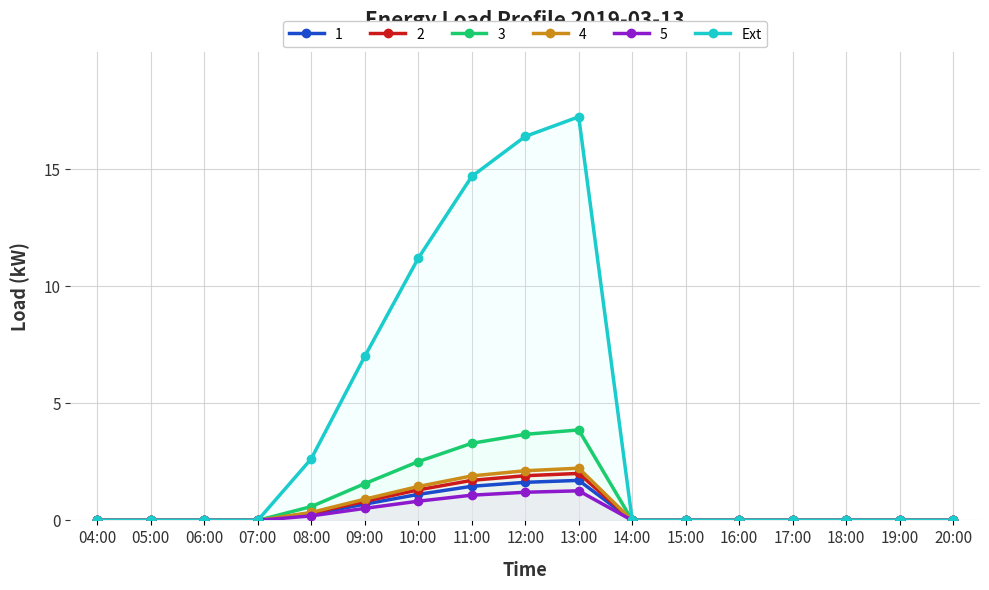

At which category does the chart reach its minimum across all series?

04:00